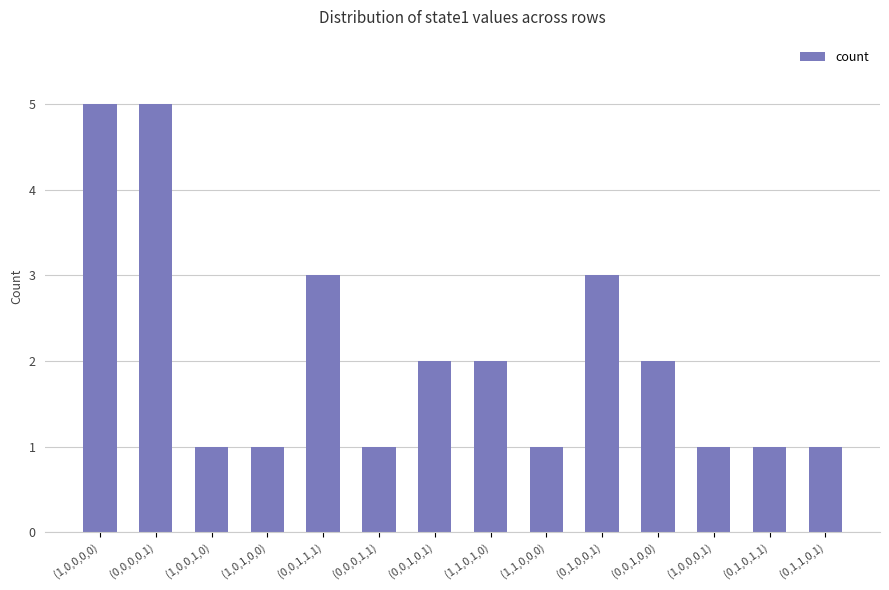

How many values are between 1 and 3?

12